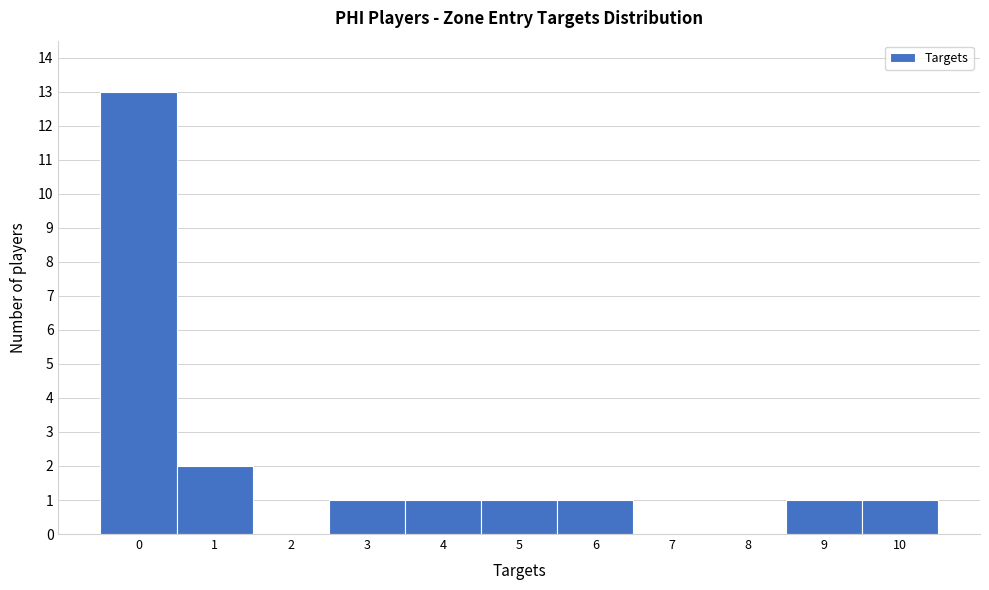

Over which range of the x-axis is the bar tallest?

-0.5 to 0.5